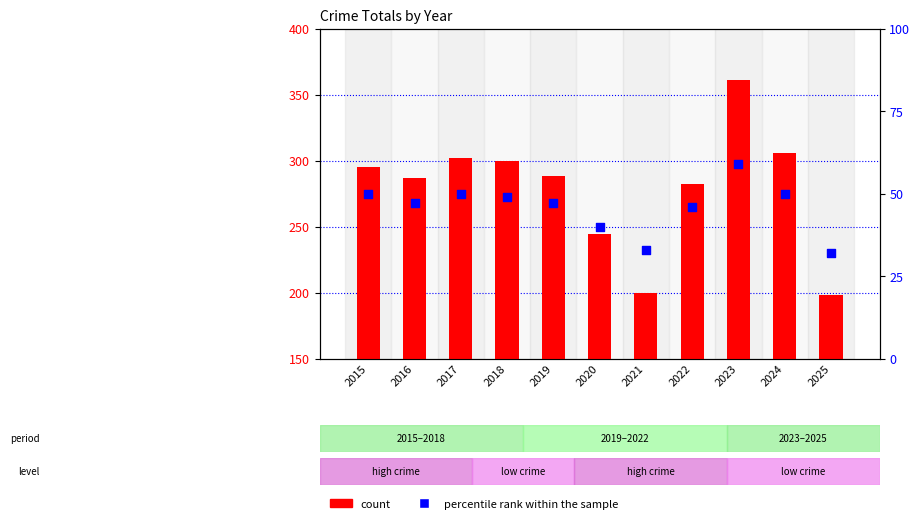

Is the value of count at 2017 greater than the value of percentile rank within the sample at 2021?

Yes